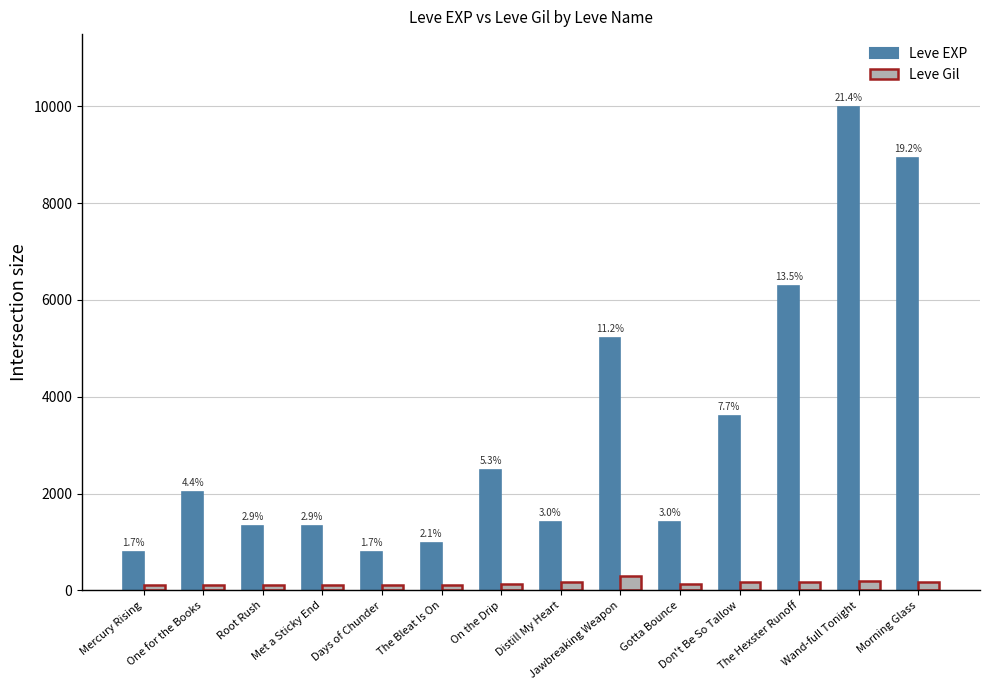

What is the sum of all Leve EXP values?

46630